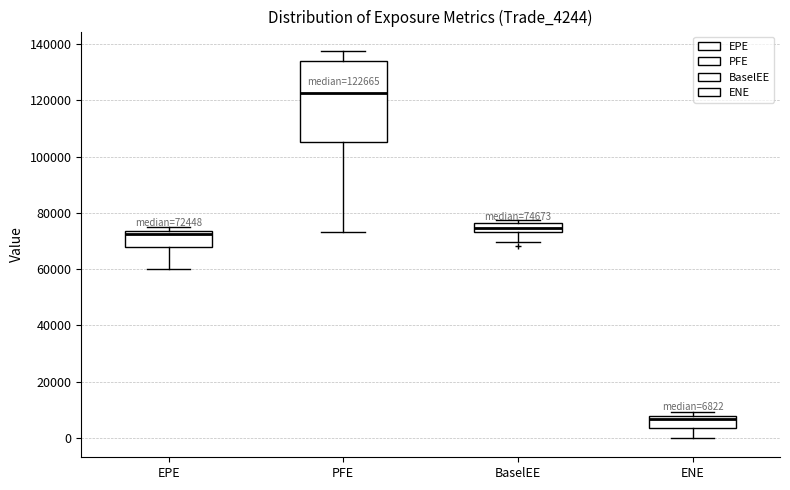

Comparing the boxes themselves (not the whiskers), which one is the tallest?

PFE